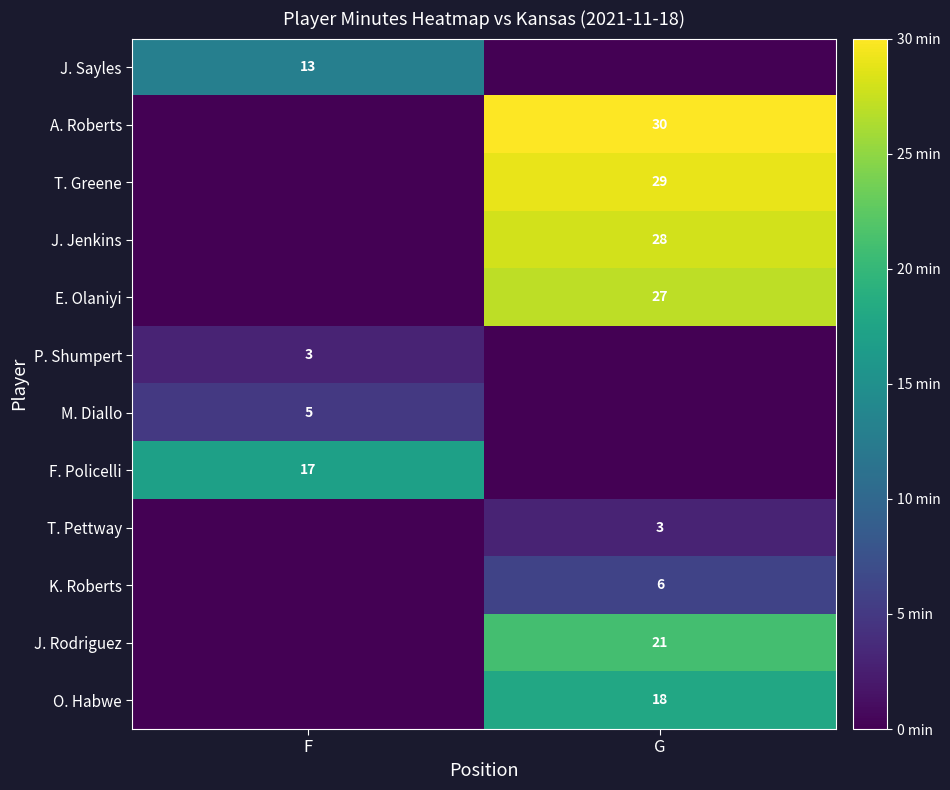

Count the T. Pettway values in the range 0 to 3.

2